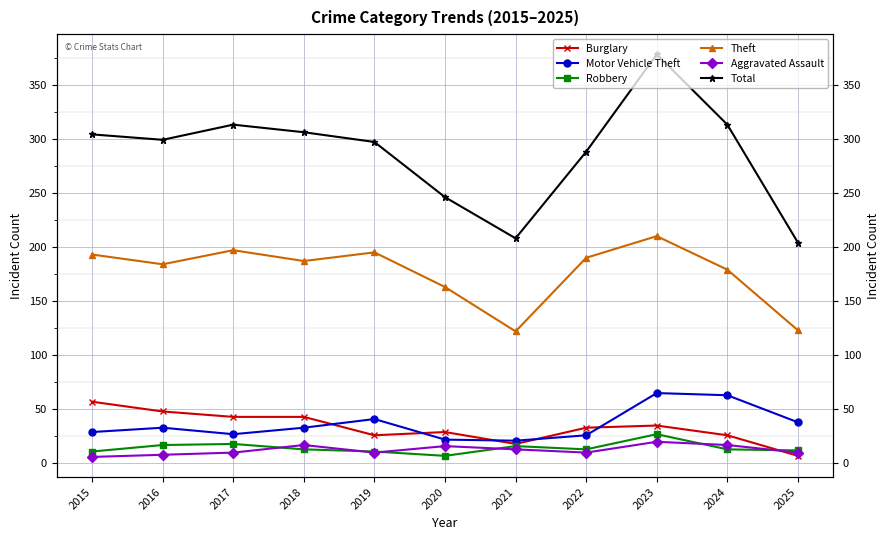

Between 2017 and 2021, which series saw the biggest shift?

Total